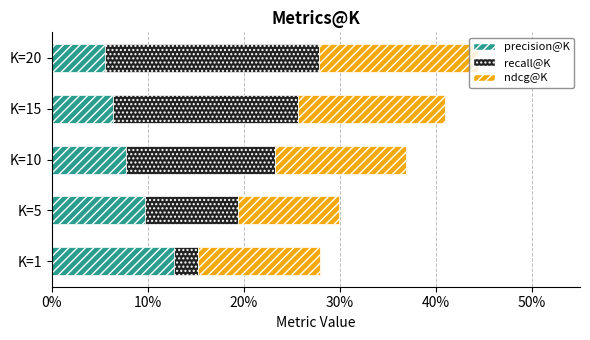

What are all the series names shown in the legend?

precision@K, recall@K, ndcg@K